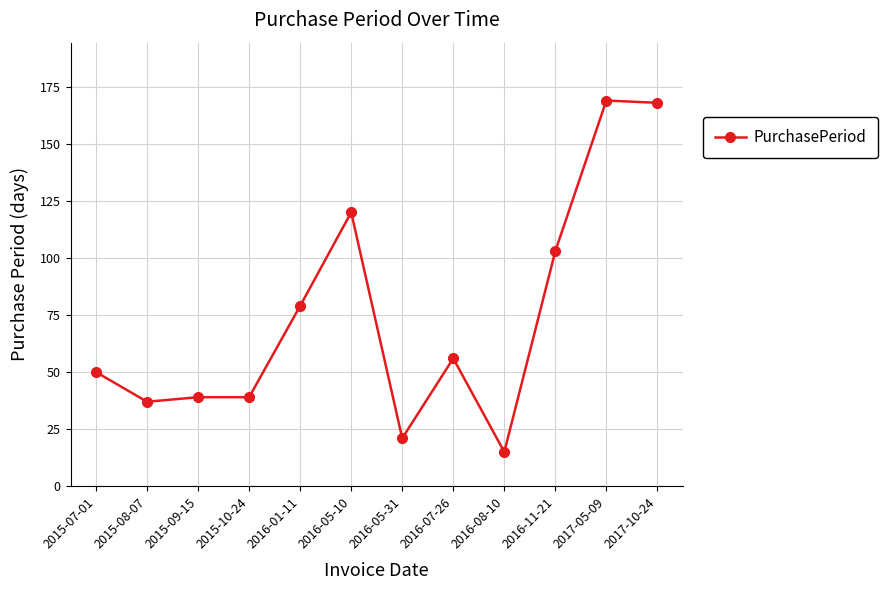

What is the minimum value shown in the chart?

15